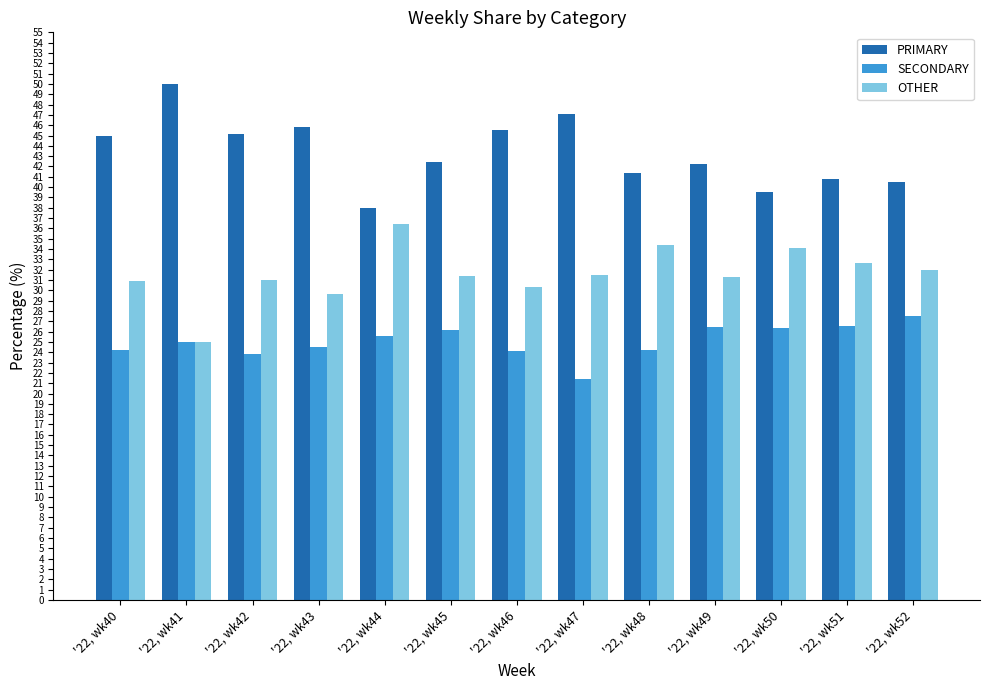

At which category does the chart reach its peak across all series?

'22, wk41